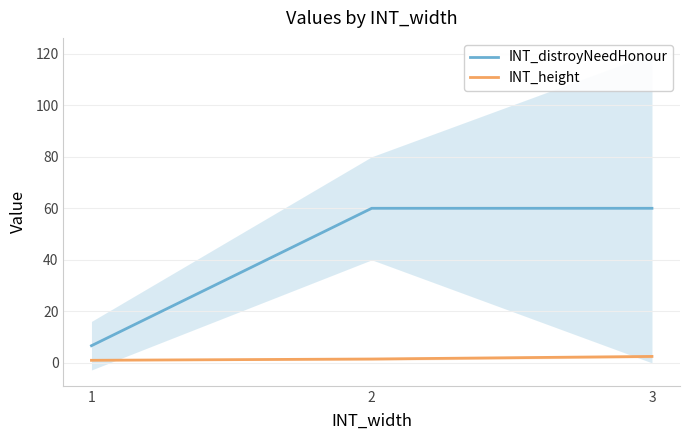

Which series changed the most between 1 and 2?

INT_distroyNeedHonour